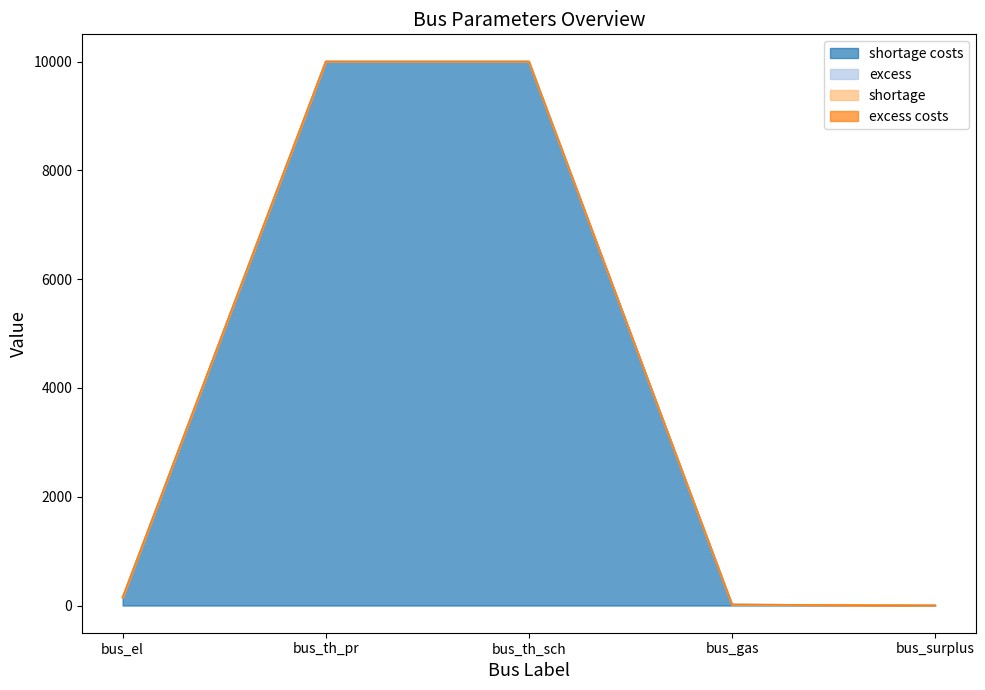

The shortage costs series shows 146.2 at bus_el. True or false?

True